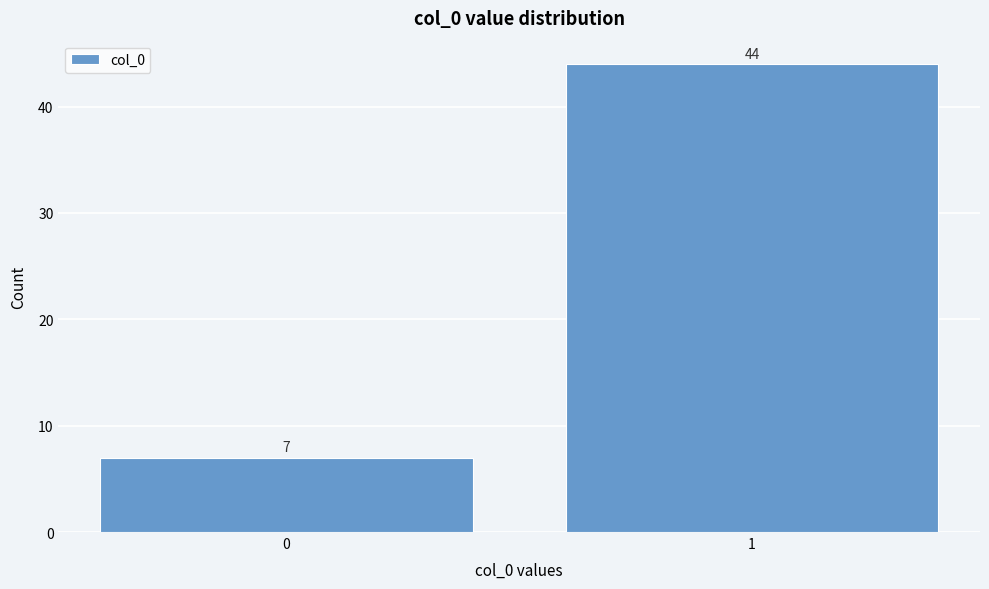

Reading left to right, extract all data points from this chart.

0=7	1=44